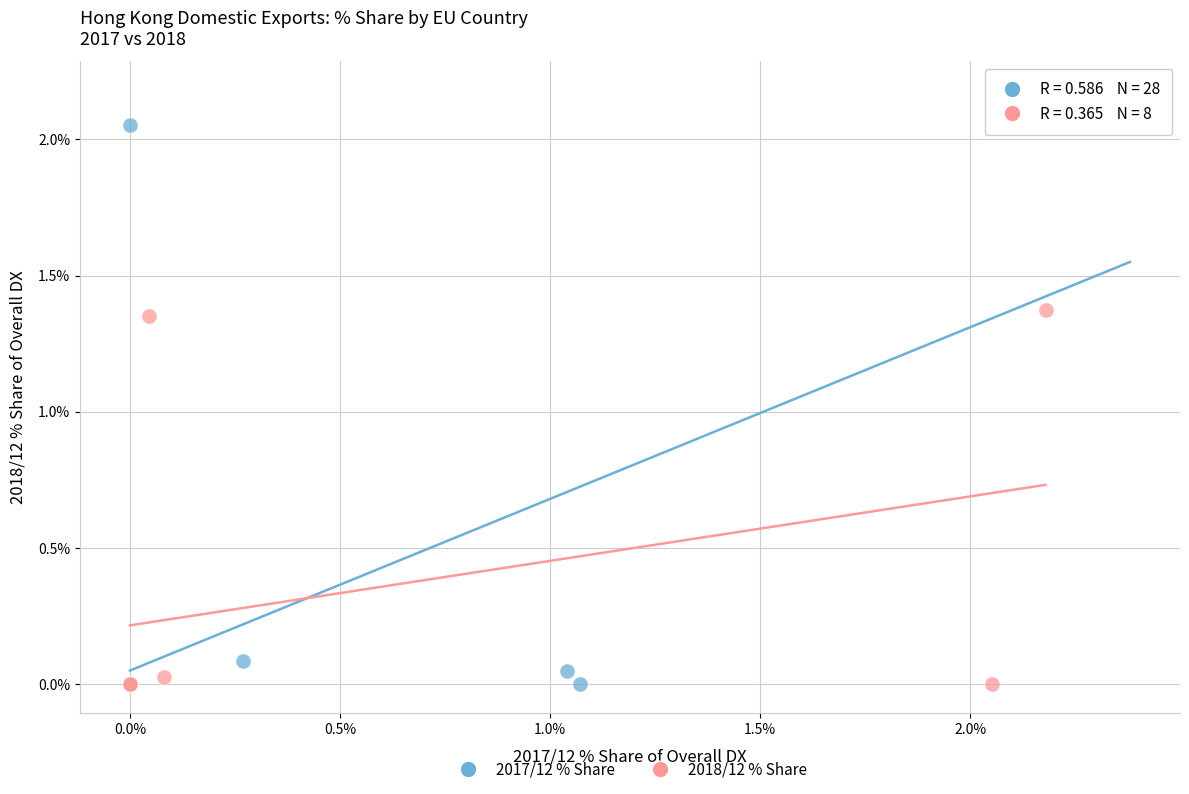

Which series has the widest spread of Y values?

2017/12 % Share